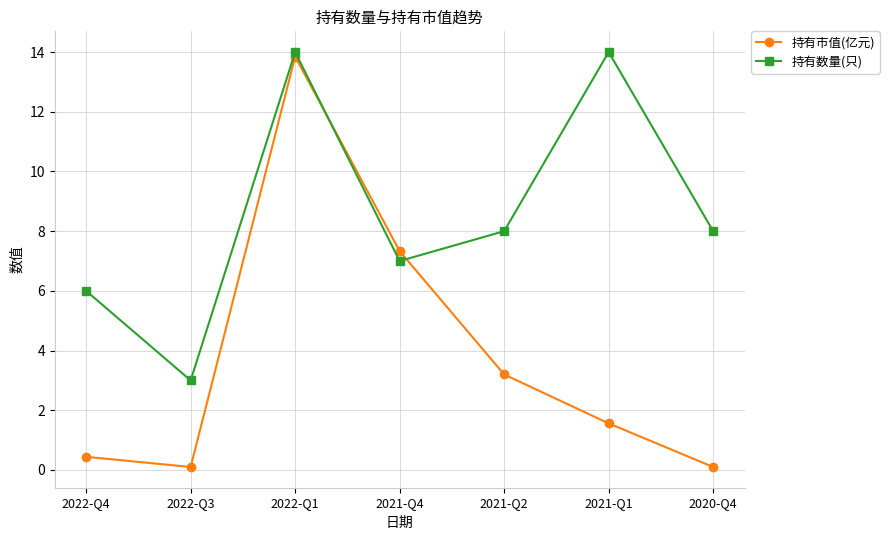

Is the value of 持有市值(亿元) at 2021-Q4 greater than the value of 持有数量(只) at 2021-Q1?

No